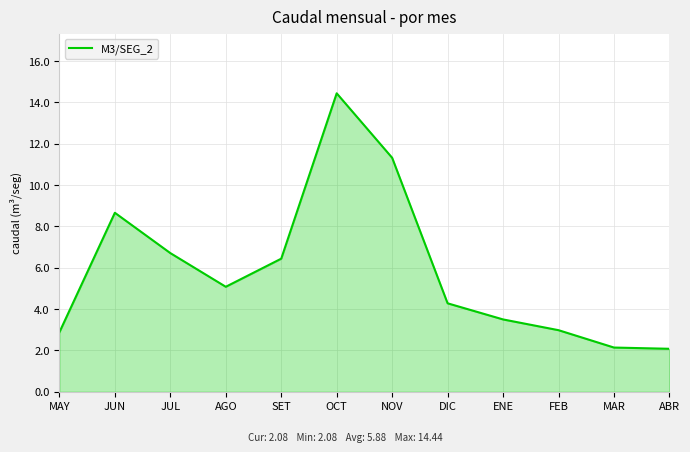

What is the difference between the values at MAR and MAY?

0.7